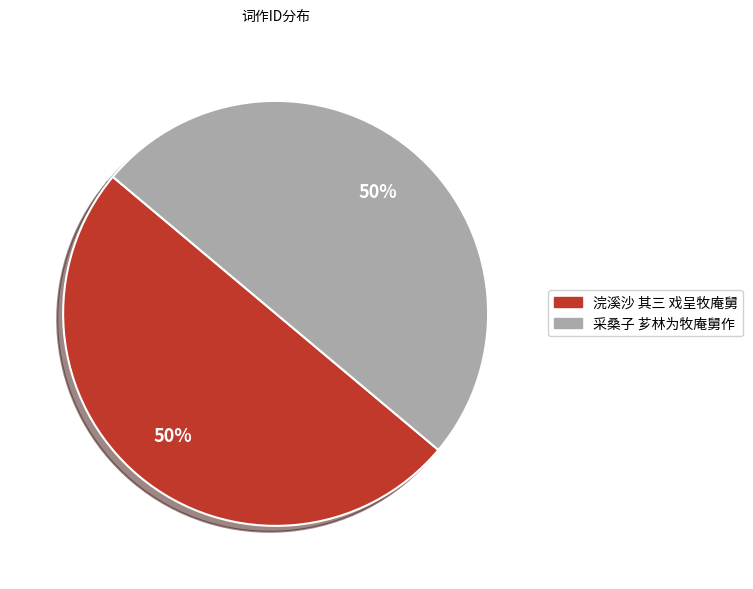

Approximately how many times larger is the value at 浣溪沙 其三 戏呈牧庵舅 compared to 采桑子 芗林为牧庵舅作?

1.0